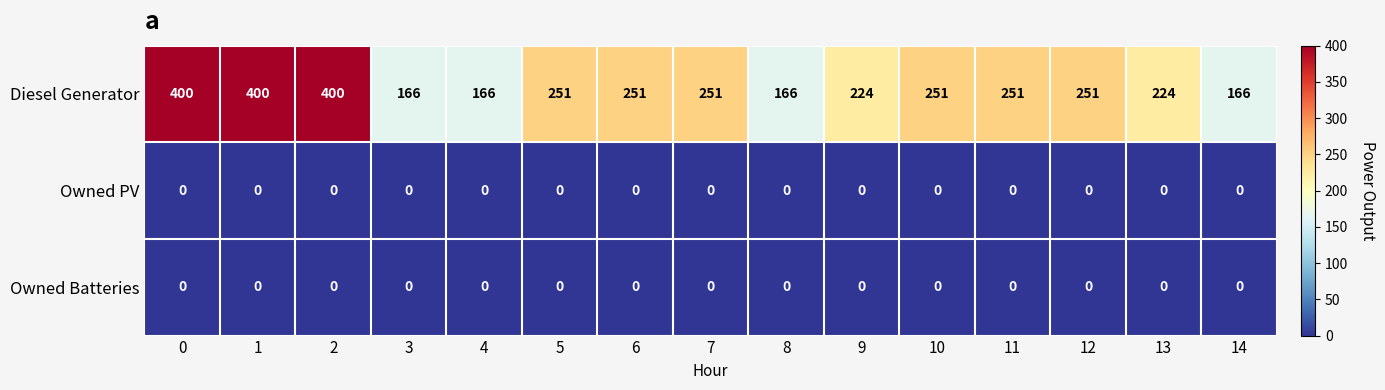

Which series has the widest spread of values?

Diesel Generator